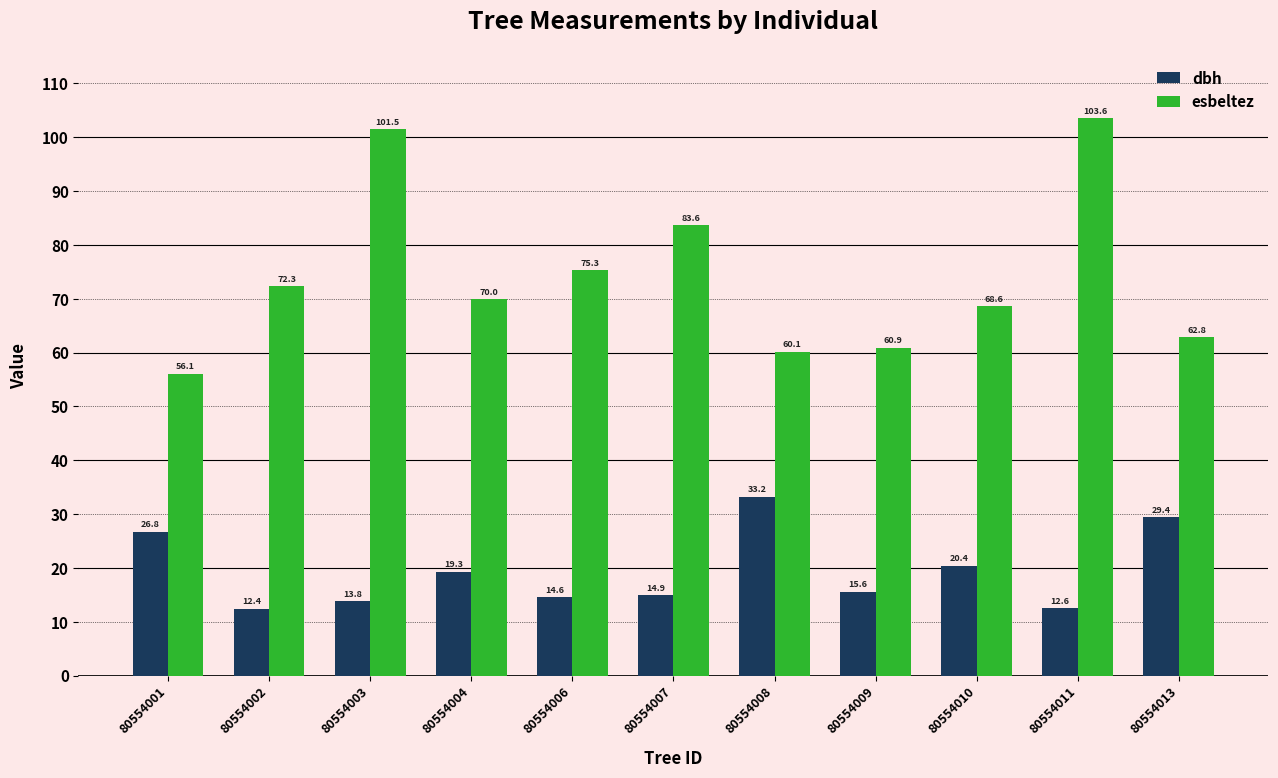

At which category is the sum across all series the highest?

80554011